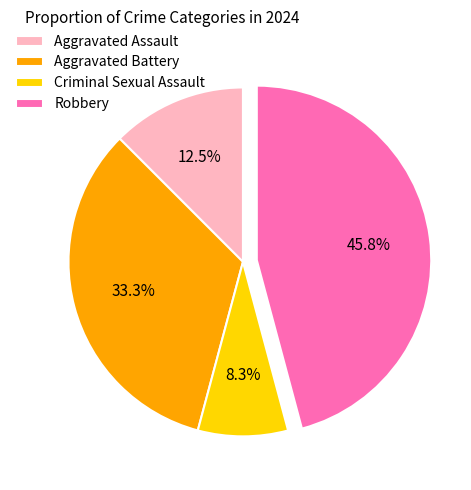

Which has a higher value, Aggravated Assault or Robbery?

Robbery